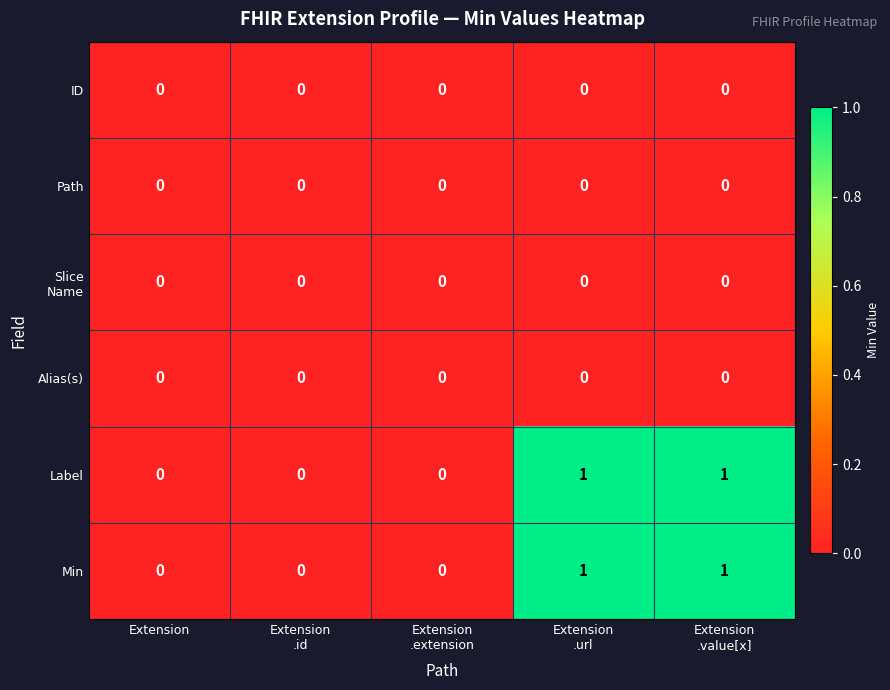

What is the spread (max minus min) of values at Extension
.value[x]?

1